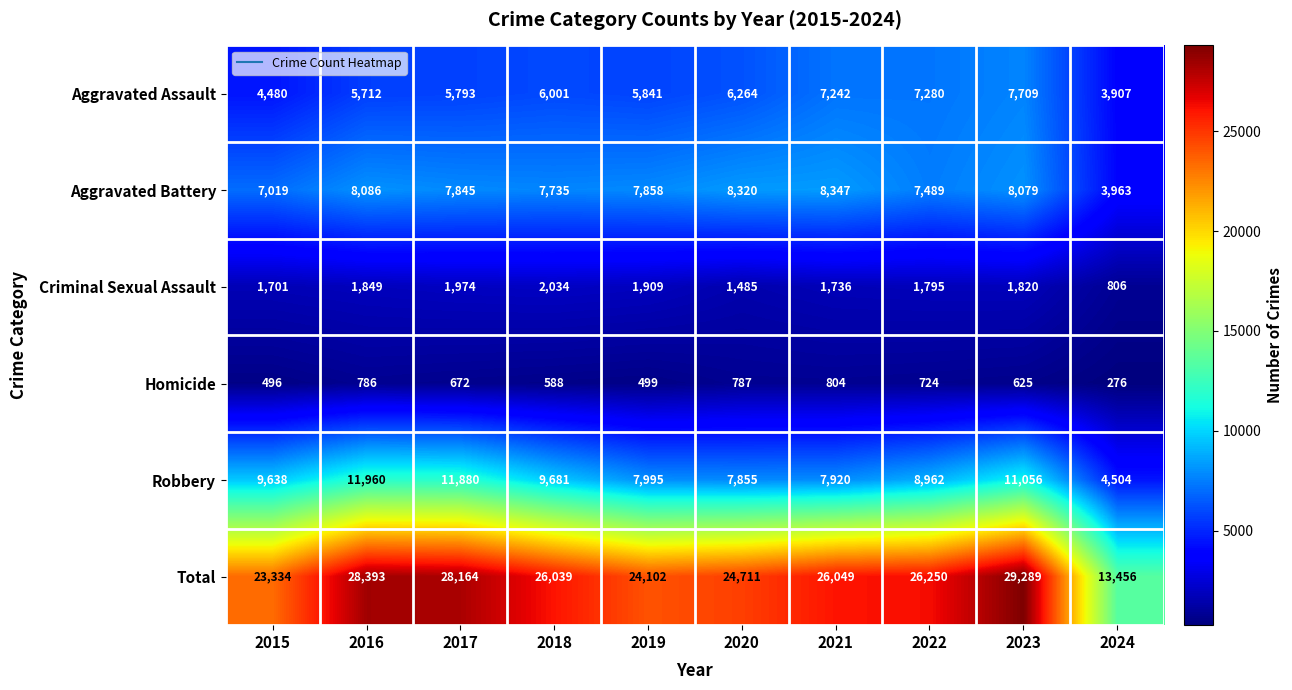

How many data points in Criminal Sexual Assault are less than 1820?

5